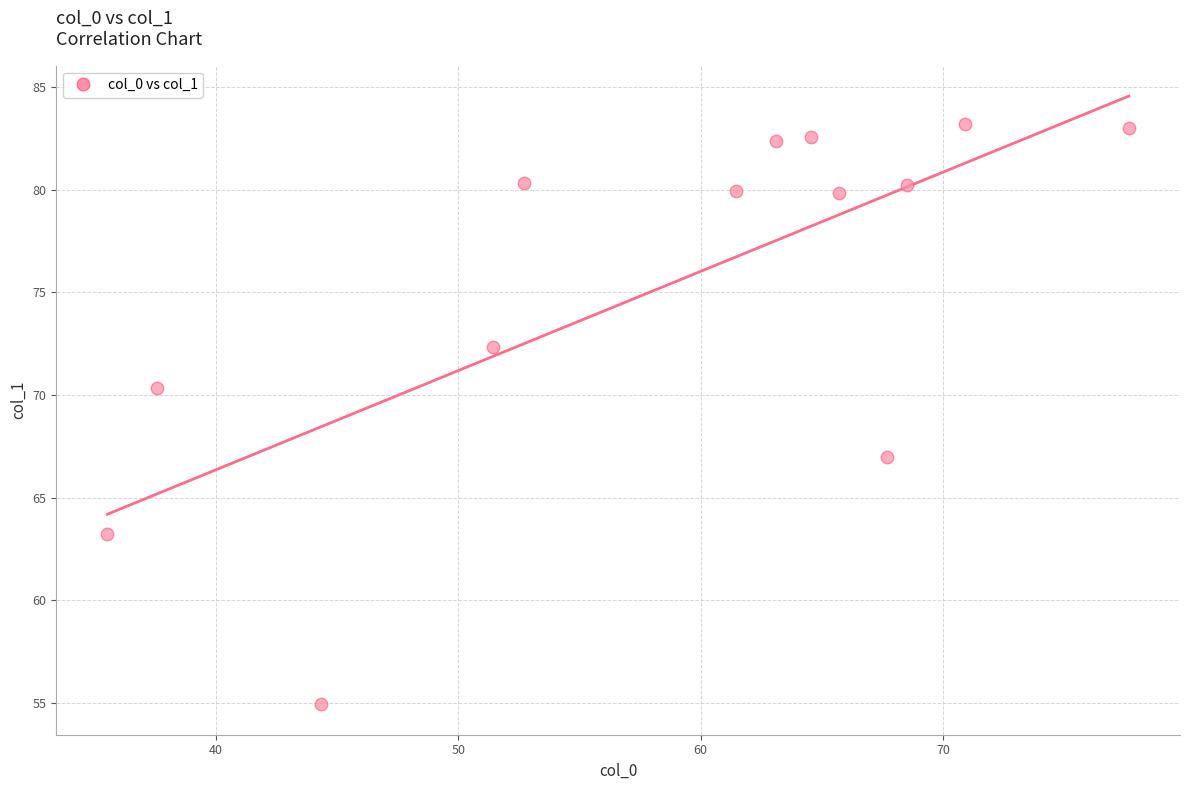

What is the range of Y values (max minus min)?

28.3